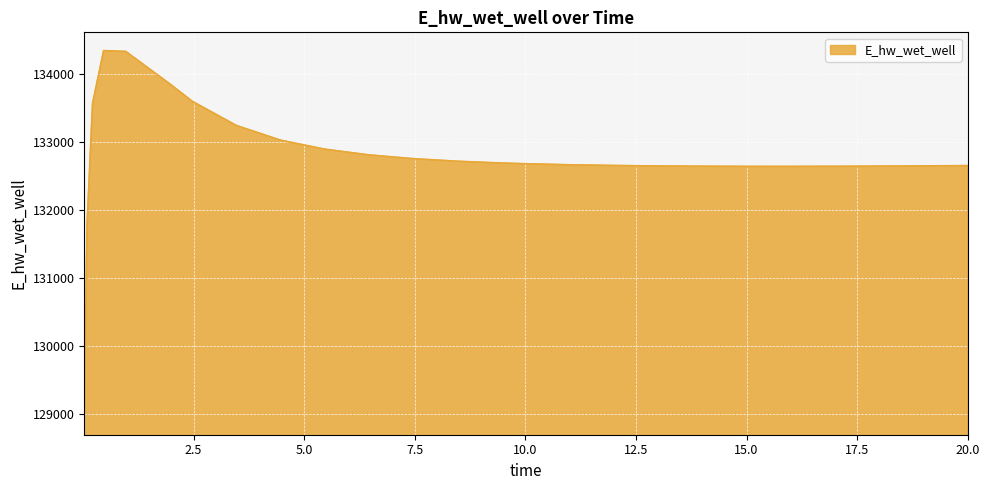

What is the average value?

132788.9